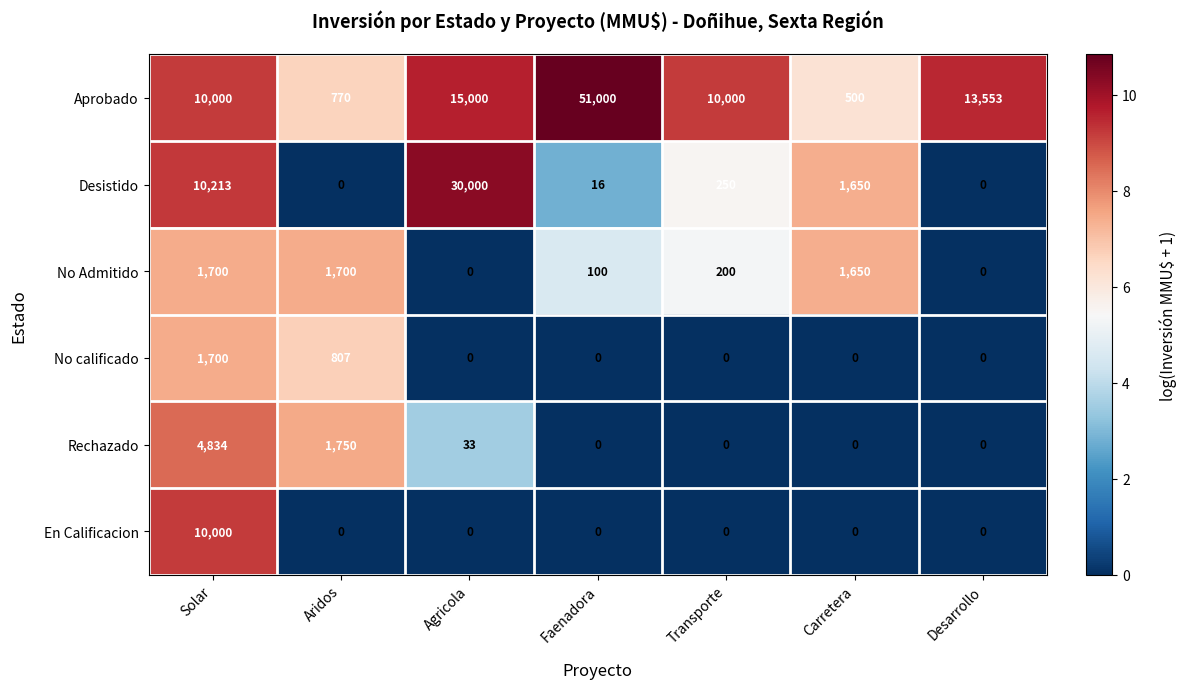

What is the sum of the Aprobado values at Agricola and Aridos?

15770